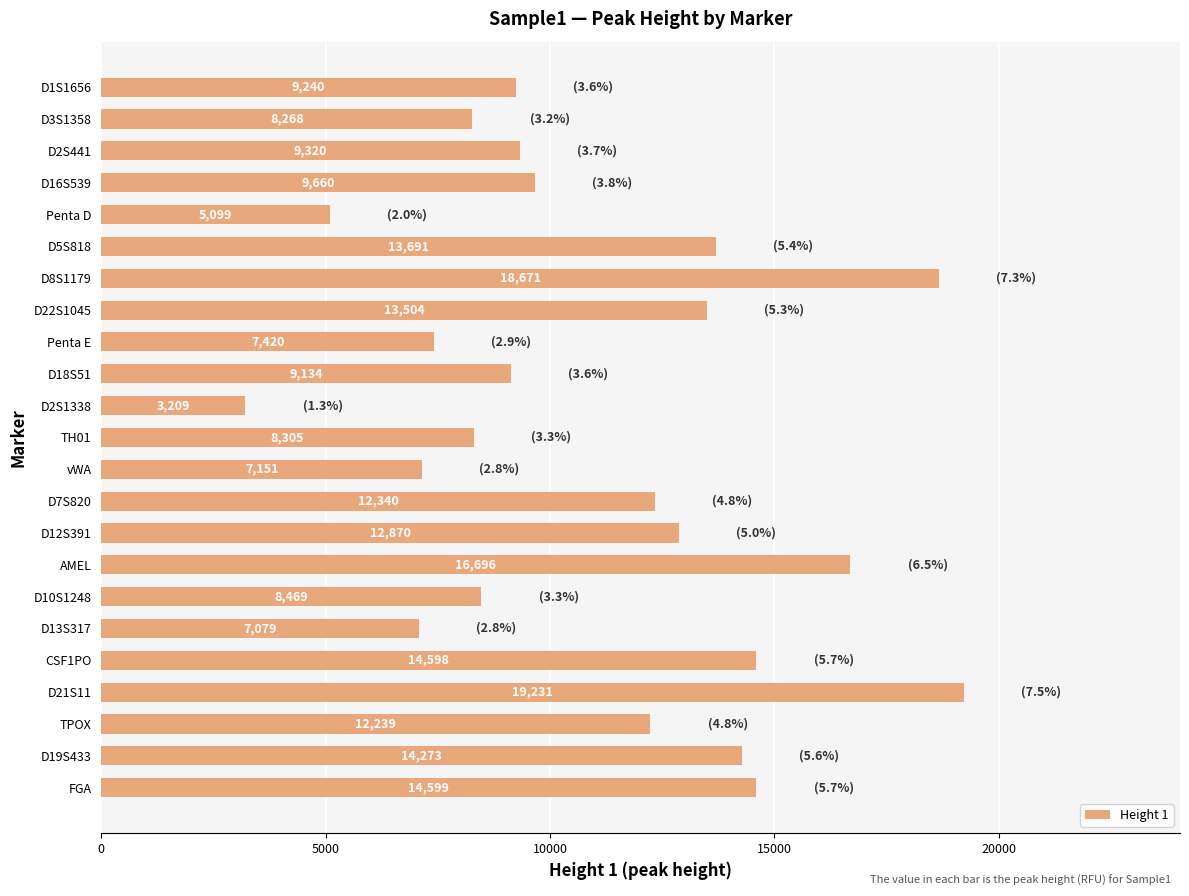

What is the change in value from Penta E to D19S433?

+6853